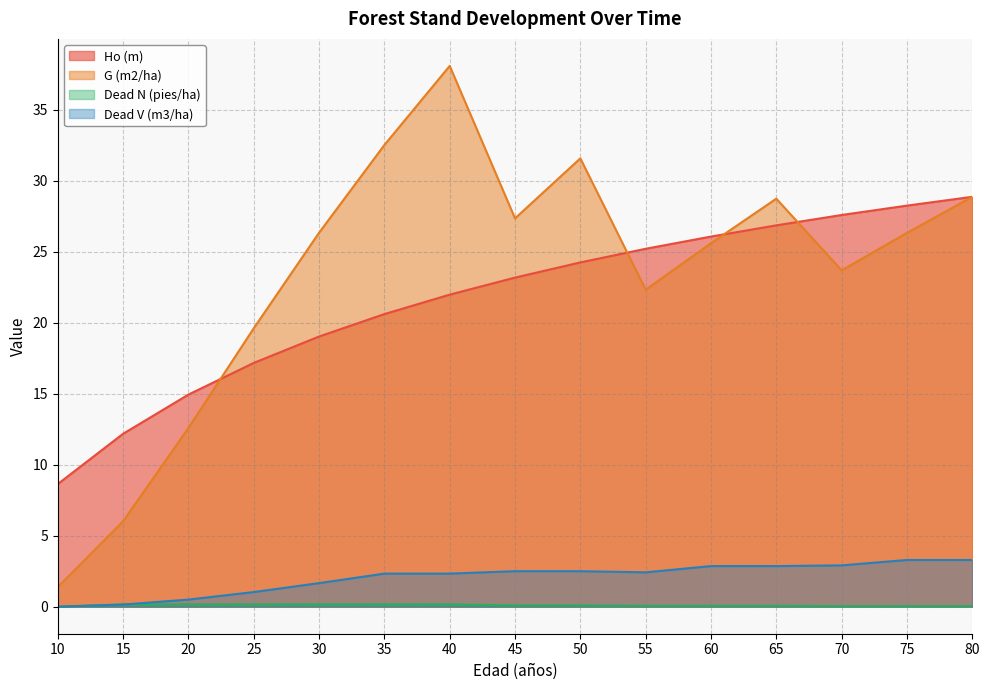

Count the number of data series in this chart.

4